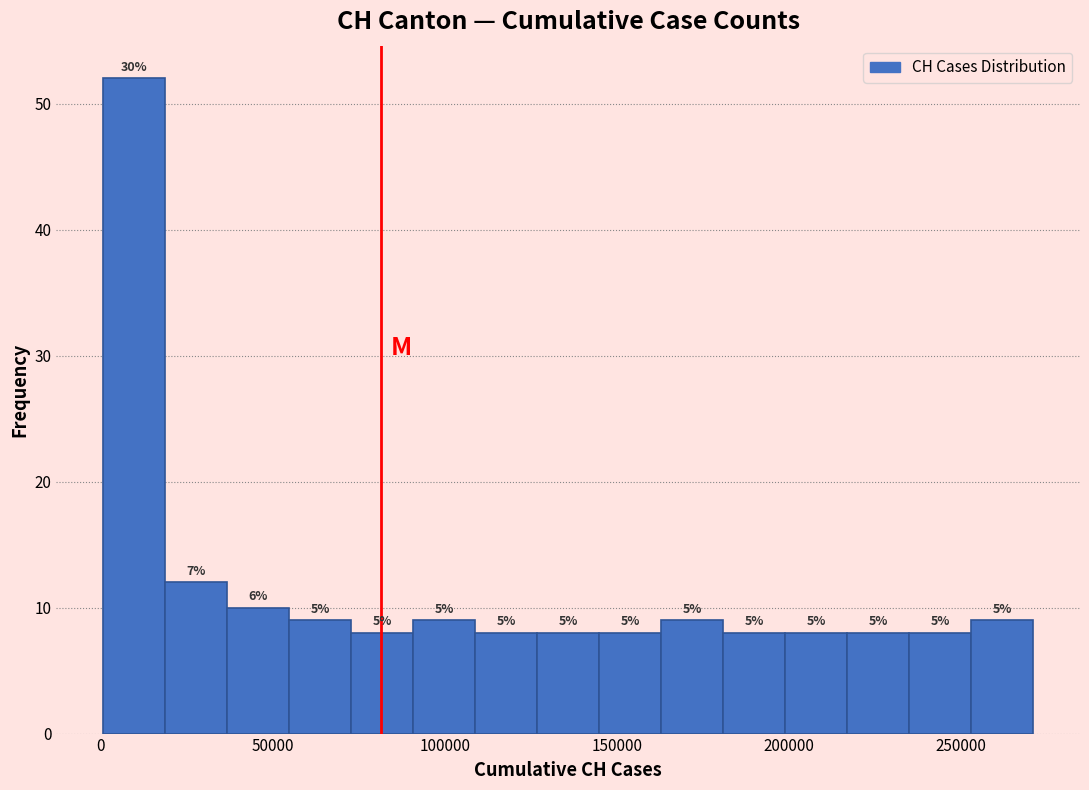

Around what value on the x-axis is the tallest bar? Give the approximate position of its centre, as read against the axis.

10000